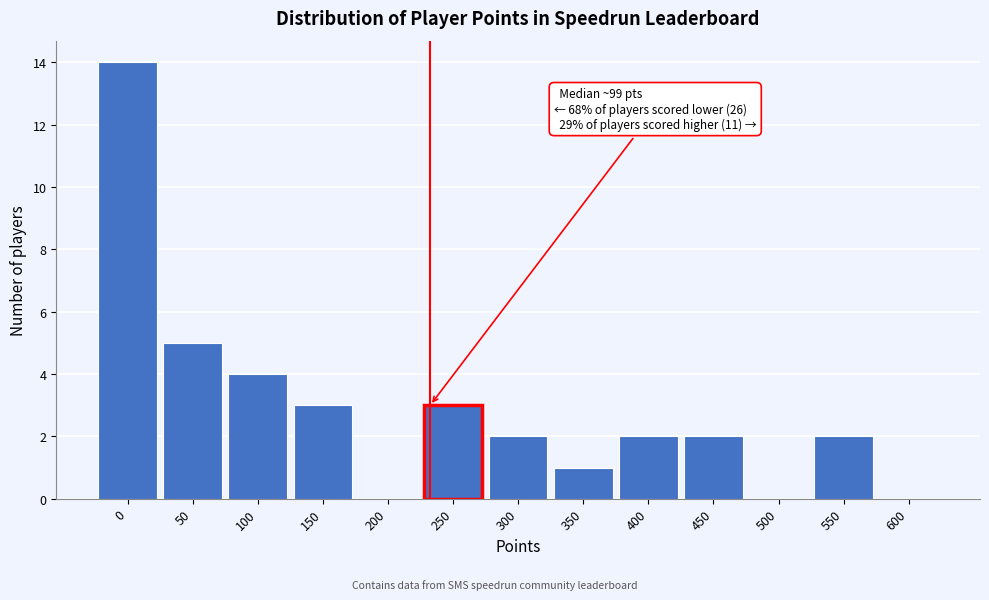

Reading right to left, what are all the values shown in this chart?

600=0	550=2	500=0	450=2	400=2	350=1	300=2	250=3	200=0	150=3	100=4	50=5	0=14